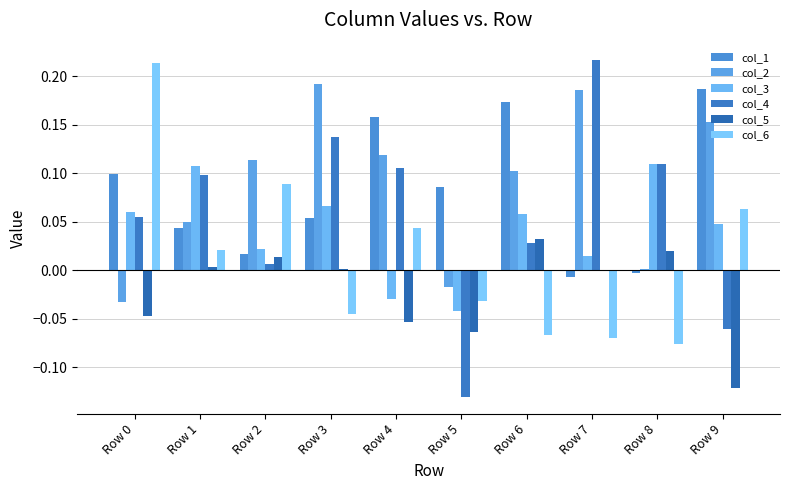

How many positive values does the col_6 series have?

5